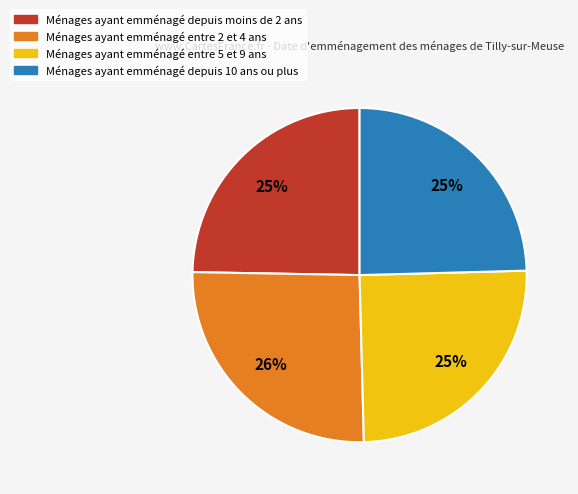

Is there any slice that represents more than half of the pie?

No